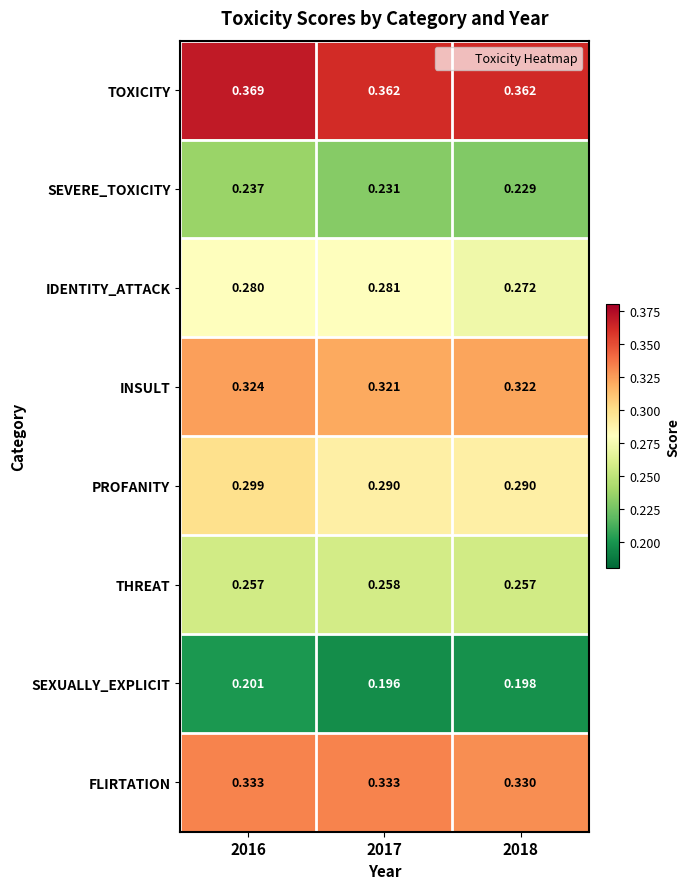

How many distinct data groups are displayed?

8